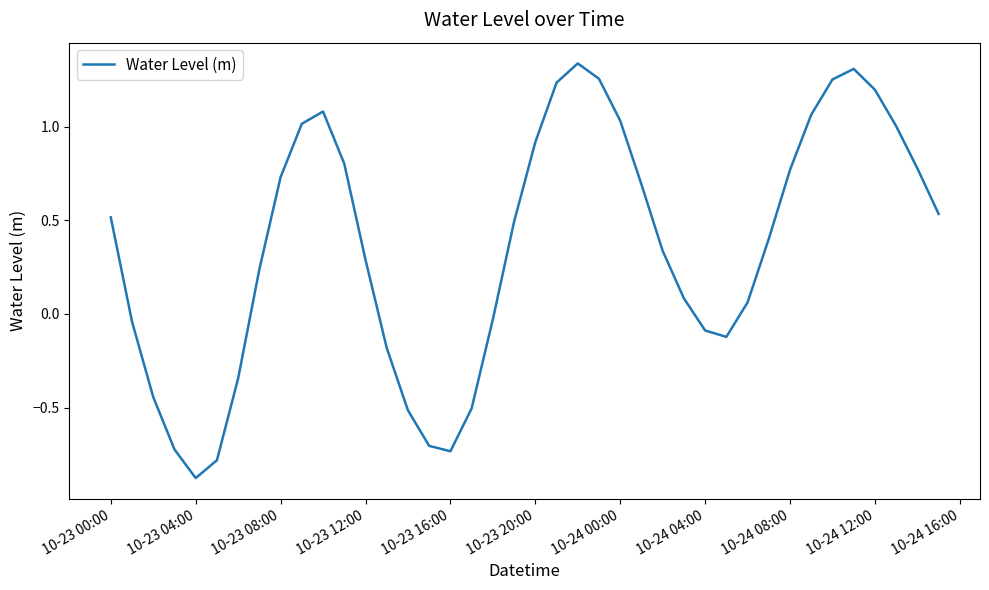

What is the smallest value displayed?

-0.9